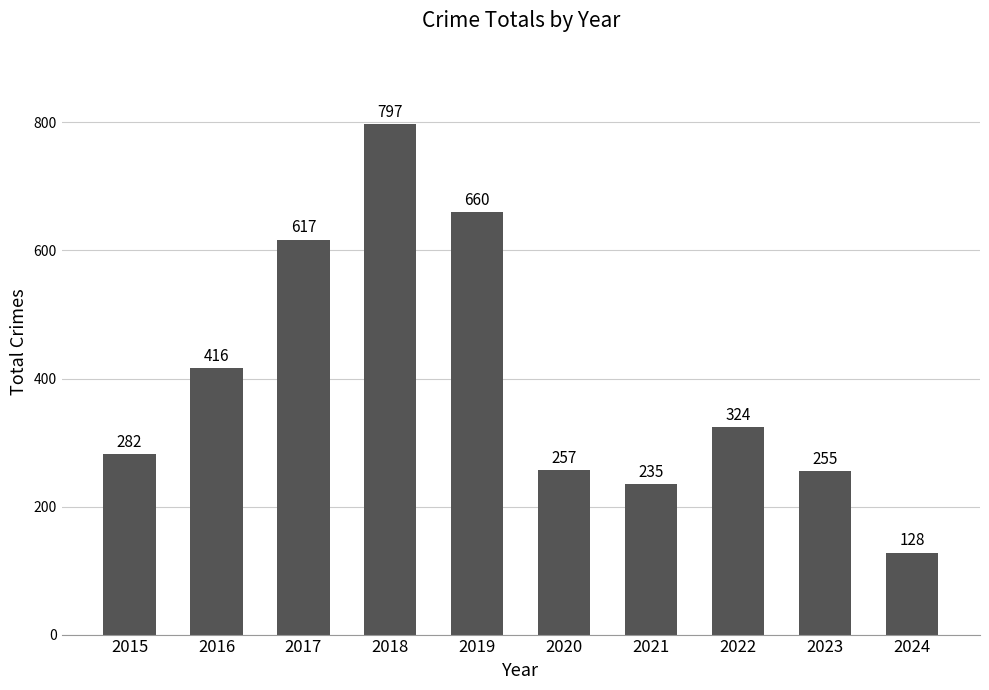

The chart shows a value of 967 at 2019. True or false?

False